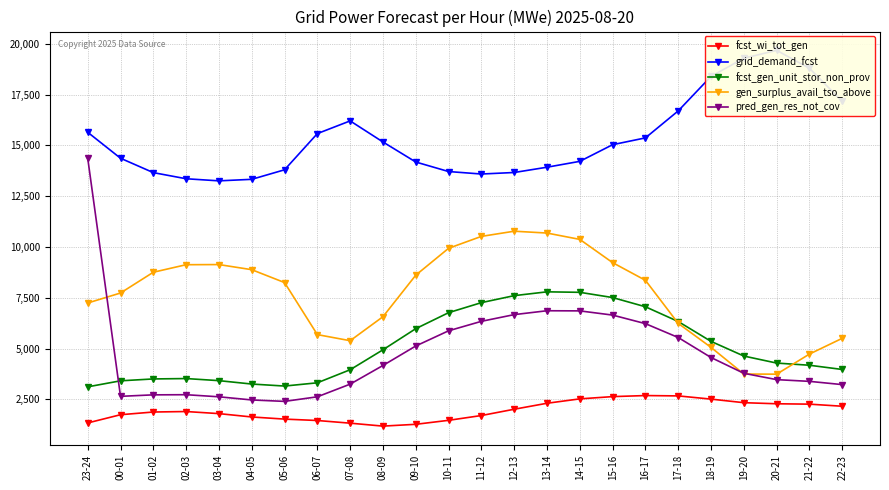

How many interior local peaks does the pred_gen_res_not_cov series have?

2